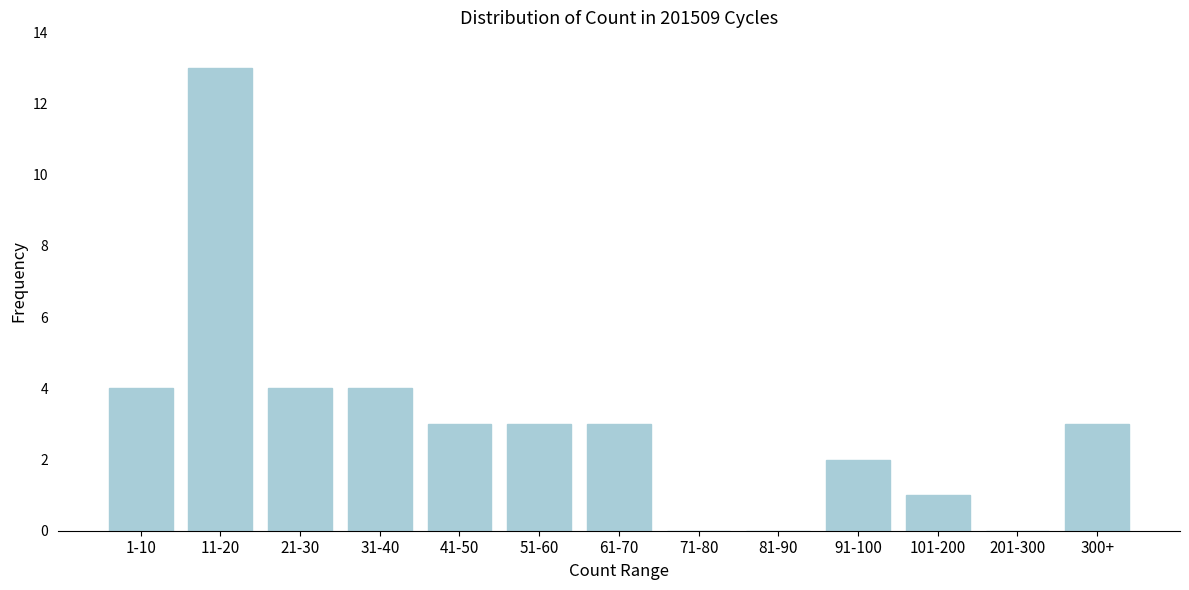

Reading right to left, extract all data points from this chart.

300+=3	201-300=0	101-200=1	91-100=2	81-90=0	71-80=0	61-70=3	51-60=3	41-50=3	31-40=4	21-30=4	11-20=13	1-10=4